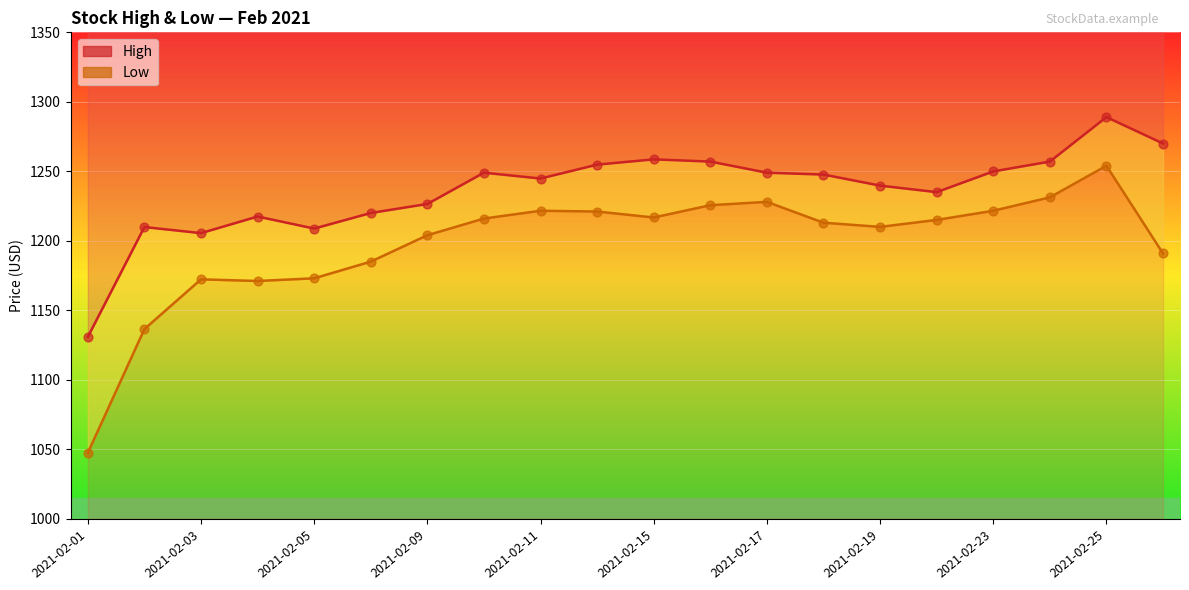

At how many categories does at least one series exceed 1203?

19